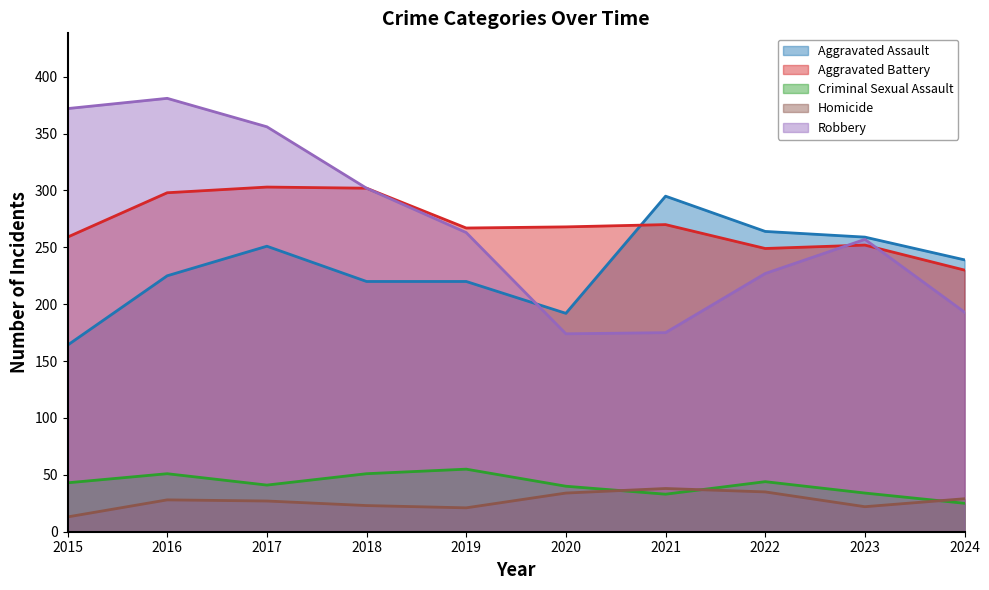

The Aggravated Assault series shows 403 at 2016. True or false?

False